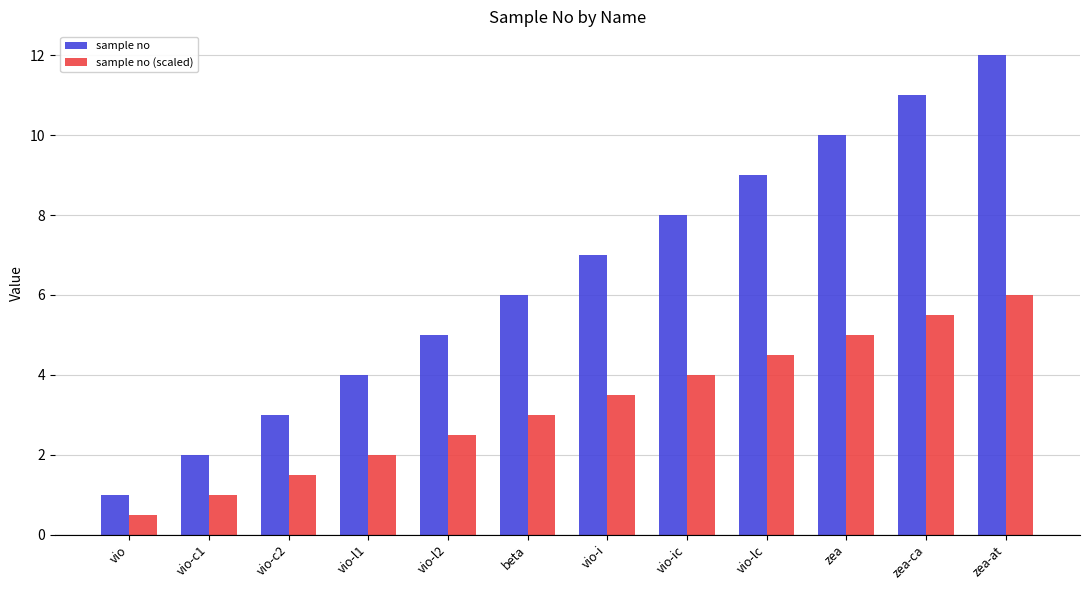

The sample no series shows 4.0 at vio-l1. True or false?

True